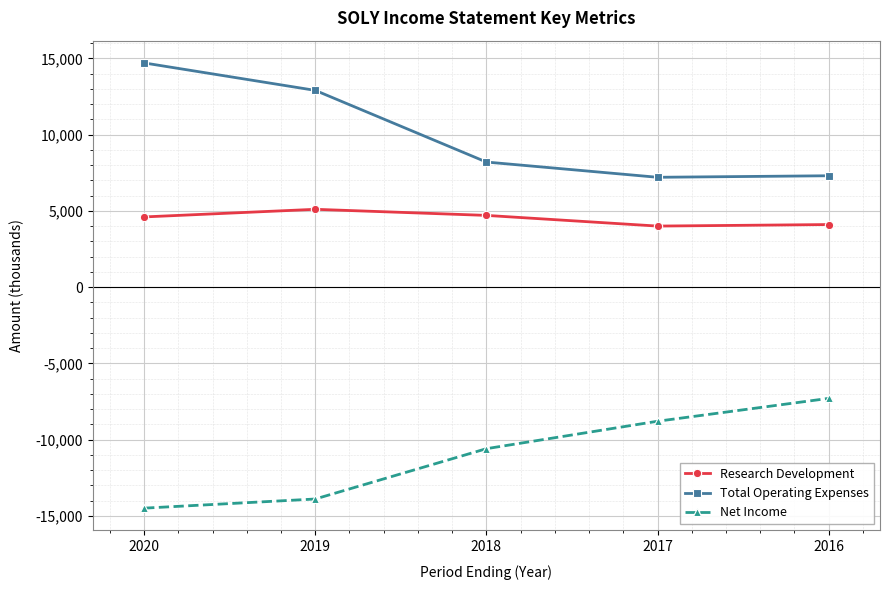

What is the spread (max minus min) of values at 2018?

18800